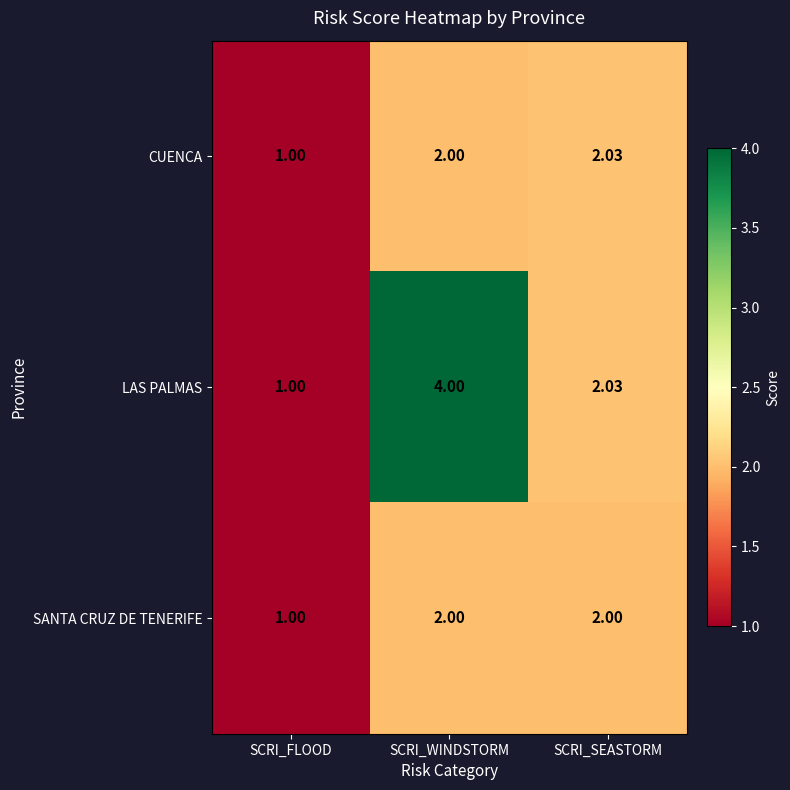

Where is SANTA CRUZ DE TENERIFE nearest to the value 1?

SCRI_FLOOD